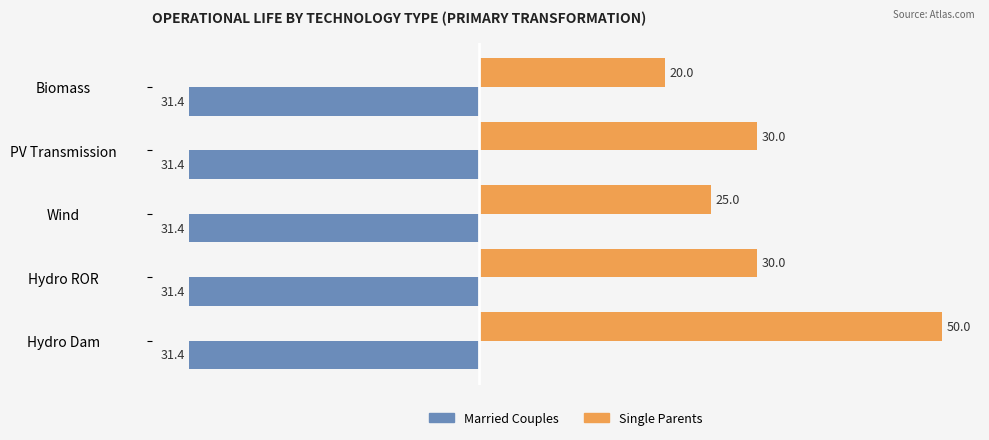

The Single Parents series shows 30.0 at Hydro ROR. True or false?

True